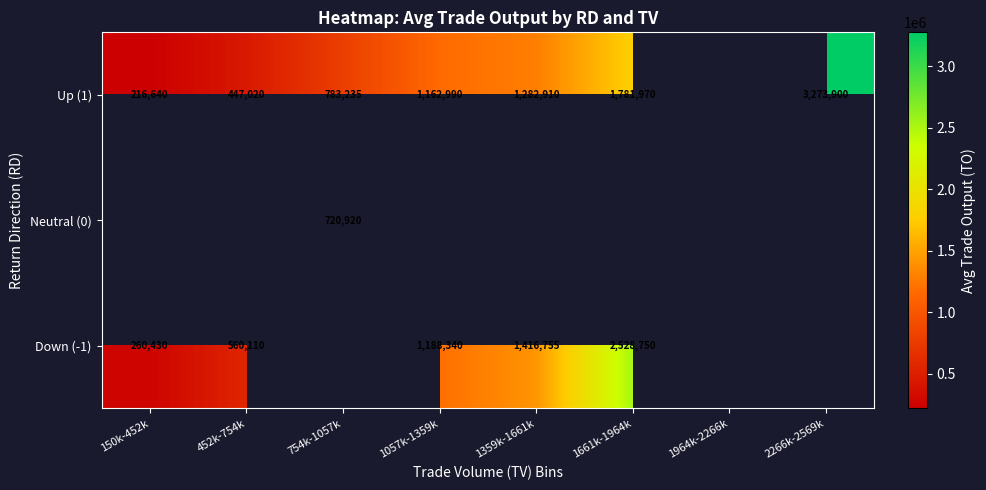

Is it true that Up (1) equals 216640 at 150k-452k?

True